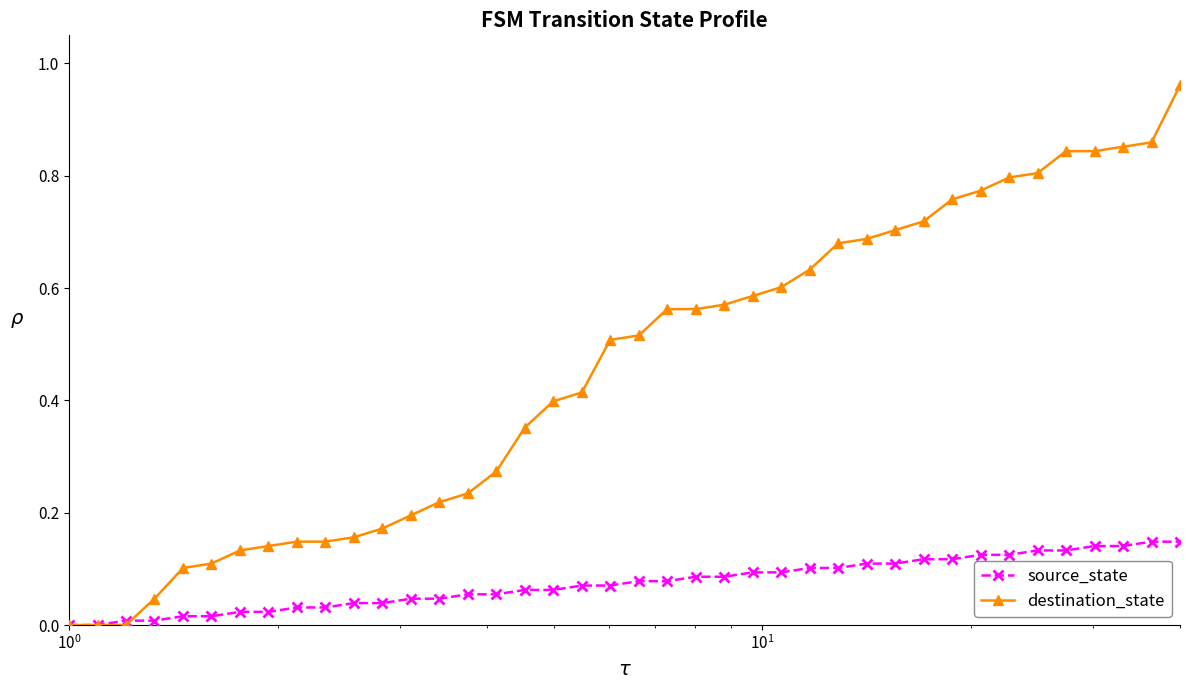

Which series has the largest range (max minus min)?

destination_state